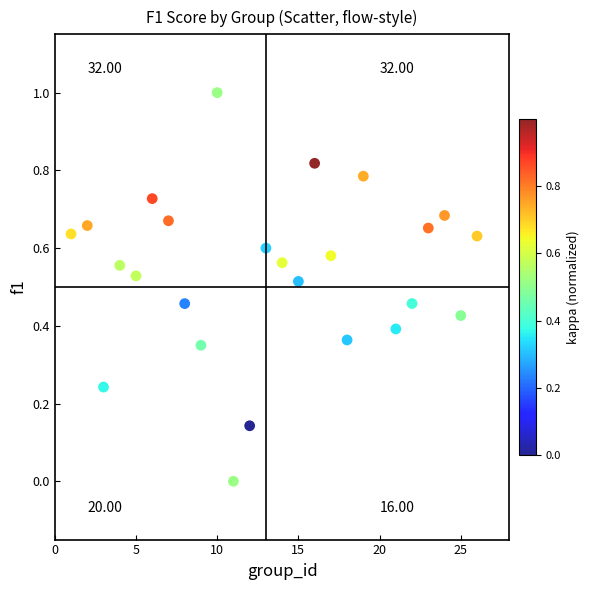

What is the range of X values (max minus min)?

25.0